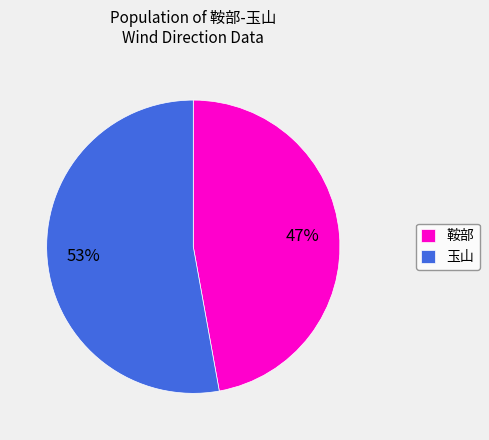

What is the smallest slice in the pie chart?

鞍部